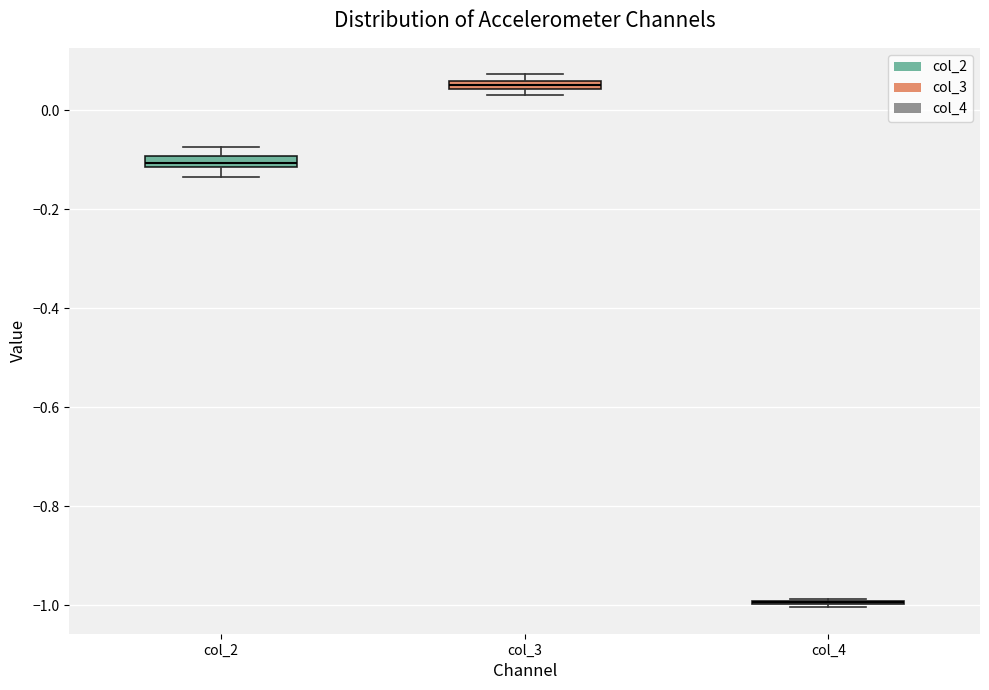

Where is the upper edge of the box for col_2 on the y-axis? The values are not printed on the chart, so give them approximately, as read against the axis.

-0.10